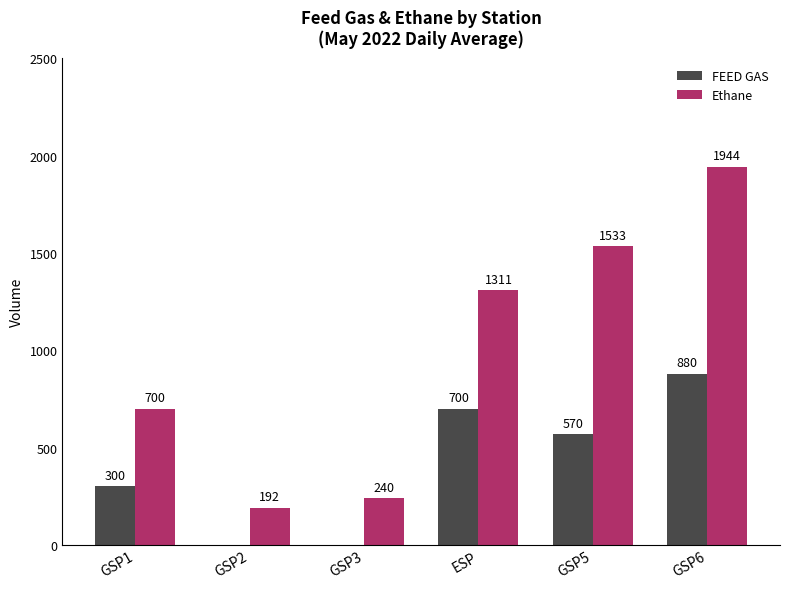

How many data points does each series have?

6